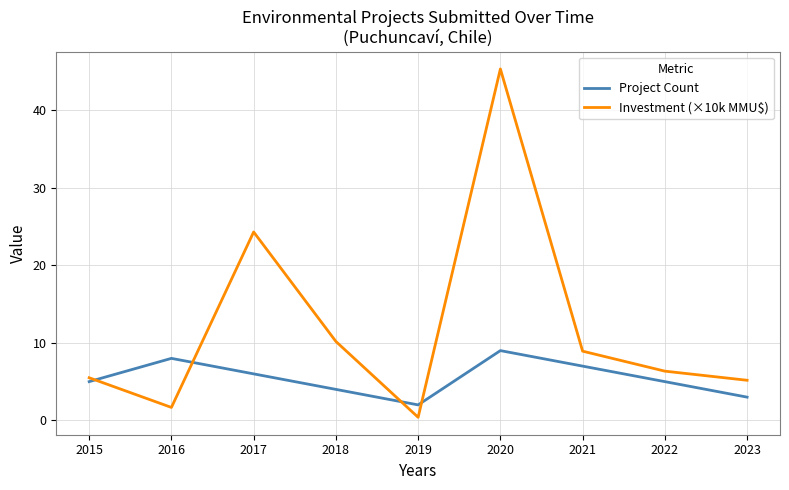

The Project Count series shows 13.0 at 2015. True or false?

False